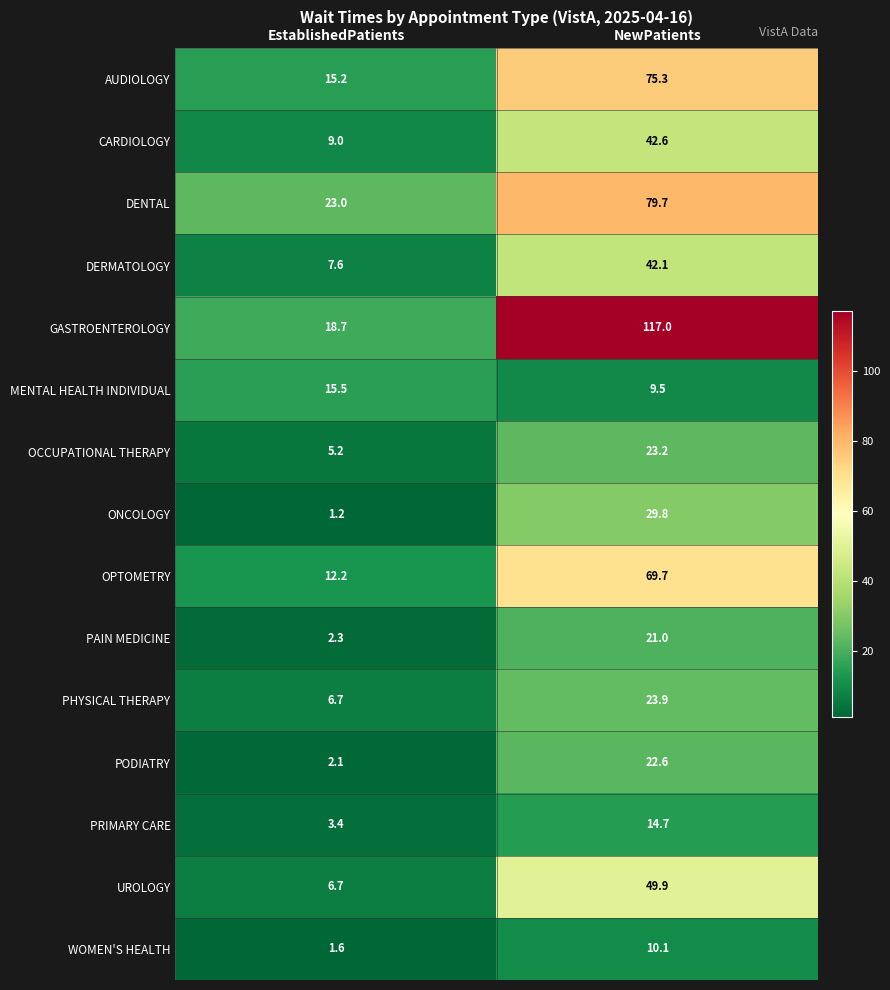

The PODIATRY series shows 22.6 at NewPatients. True or false?

True